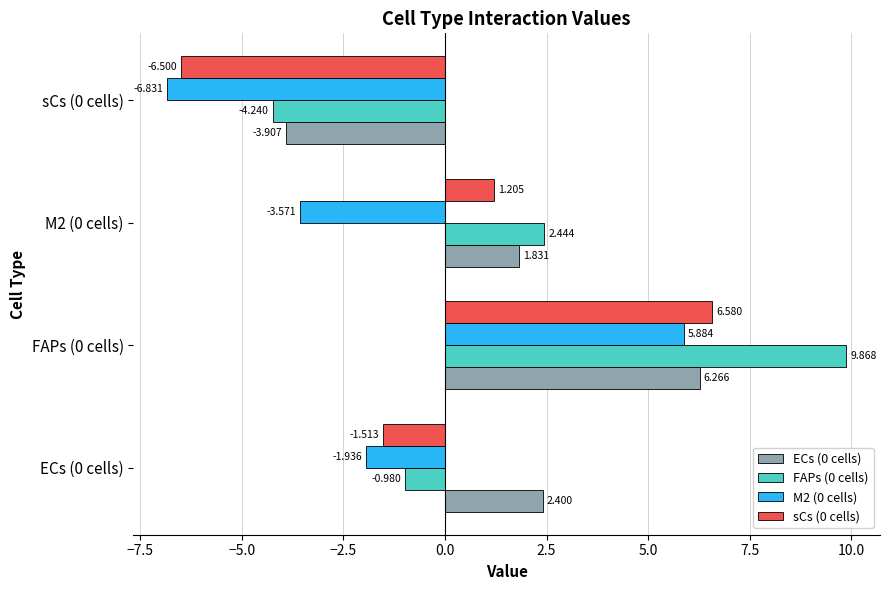

Is the value of sCs (0 cells) at FAPs (0 cells) greater than the value of ECs (0 cells) at FAPs (0 cells)?

Yes